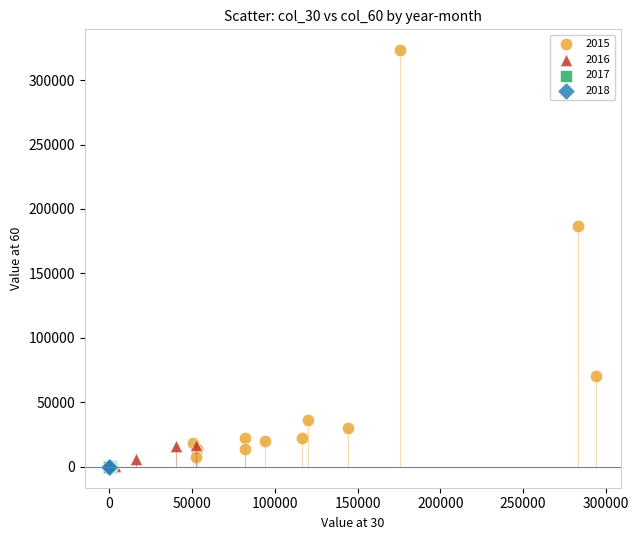

Which series has the largest Y range (max minus min)?

2015